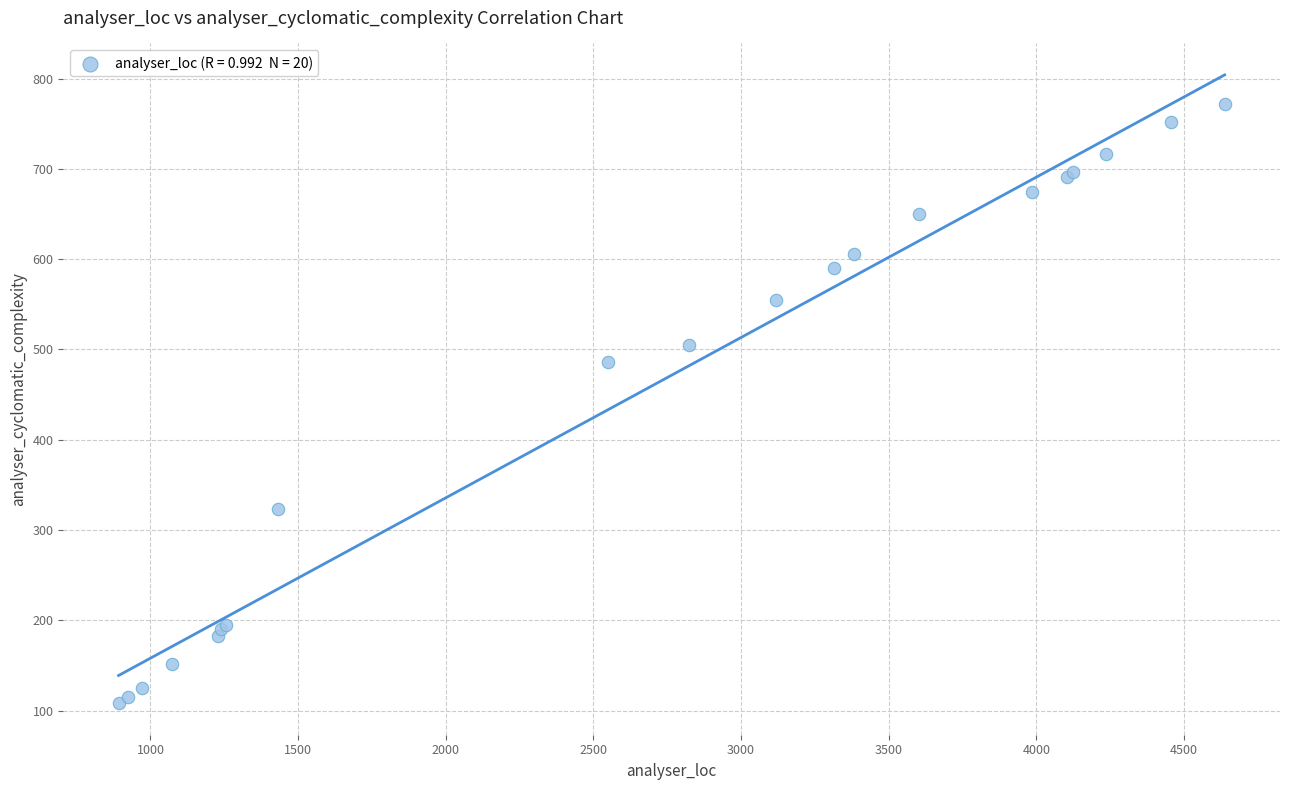

What Y value in the scatter plot is closest to 440?

486